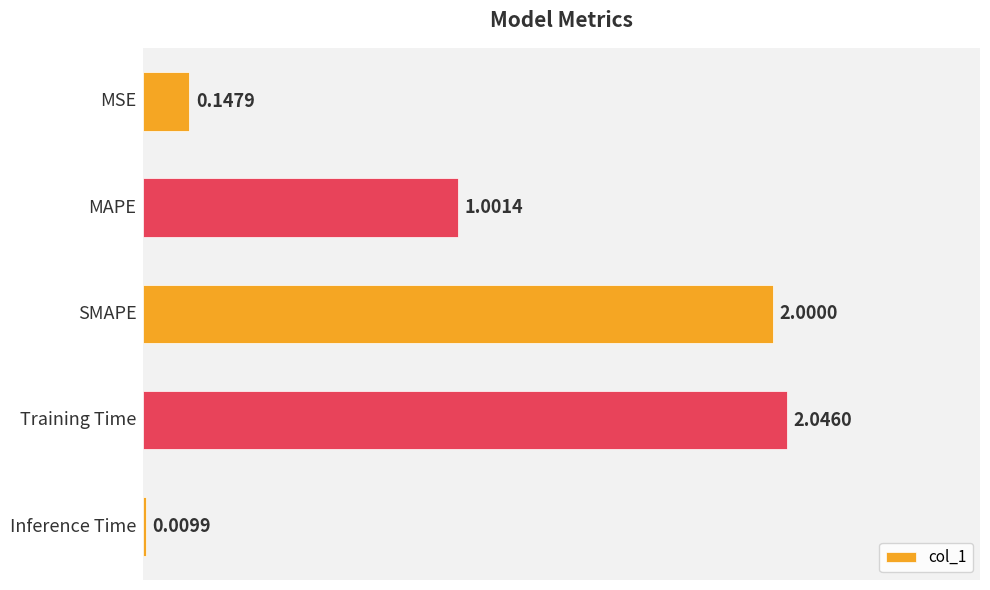

What is the sum of all values?

5.2